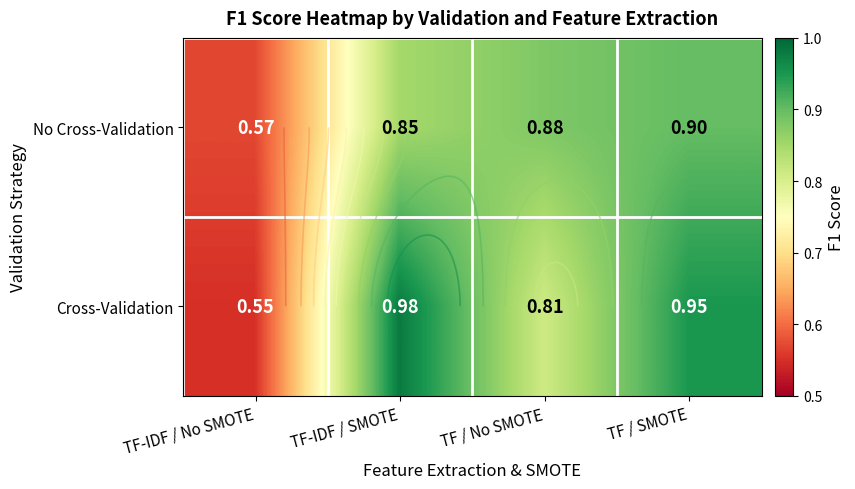

What is the difference between the No Cross-Validation values at TF-IDF / No SMOTE and TF / SMOTE?

0.3